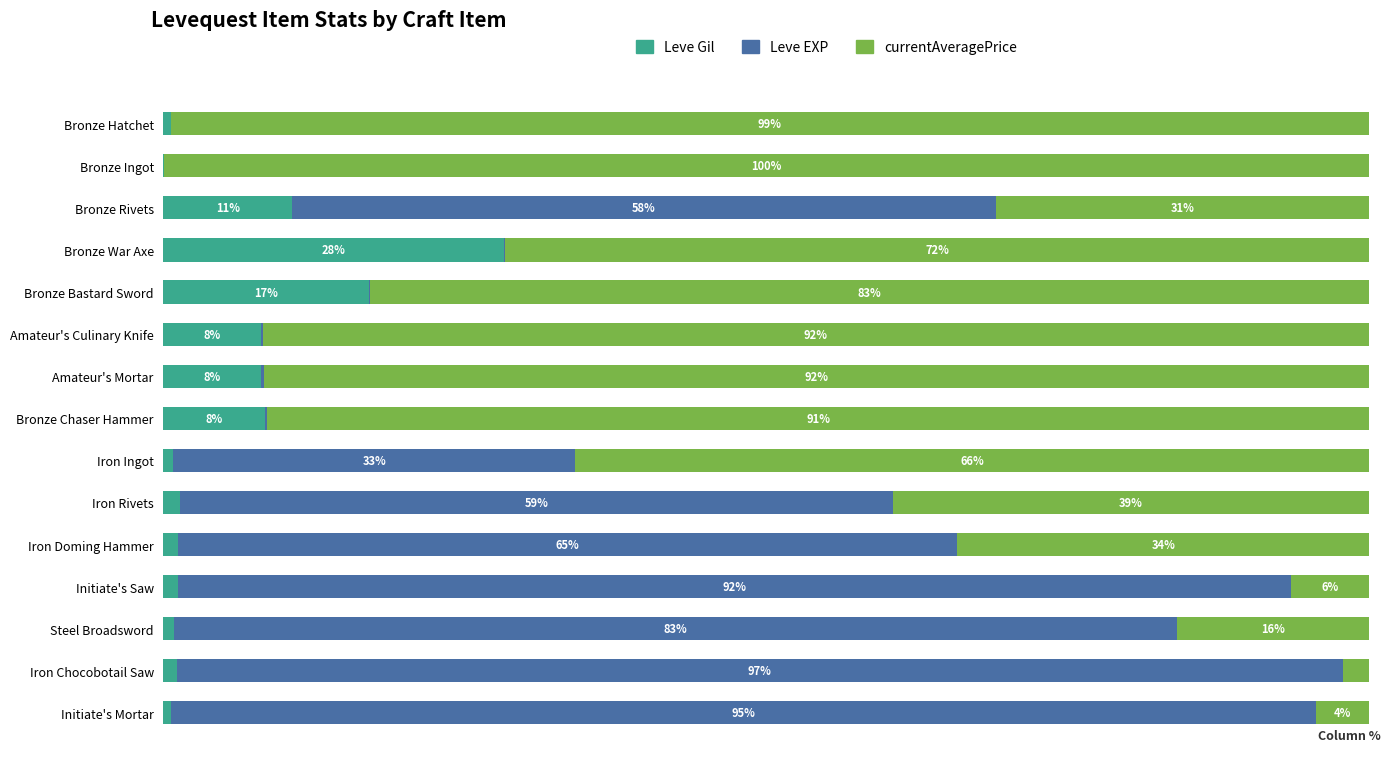

What are all the series names shown in the legend?

Leve Gil, Leve EXP, currentAveragePrice